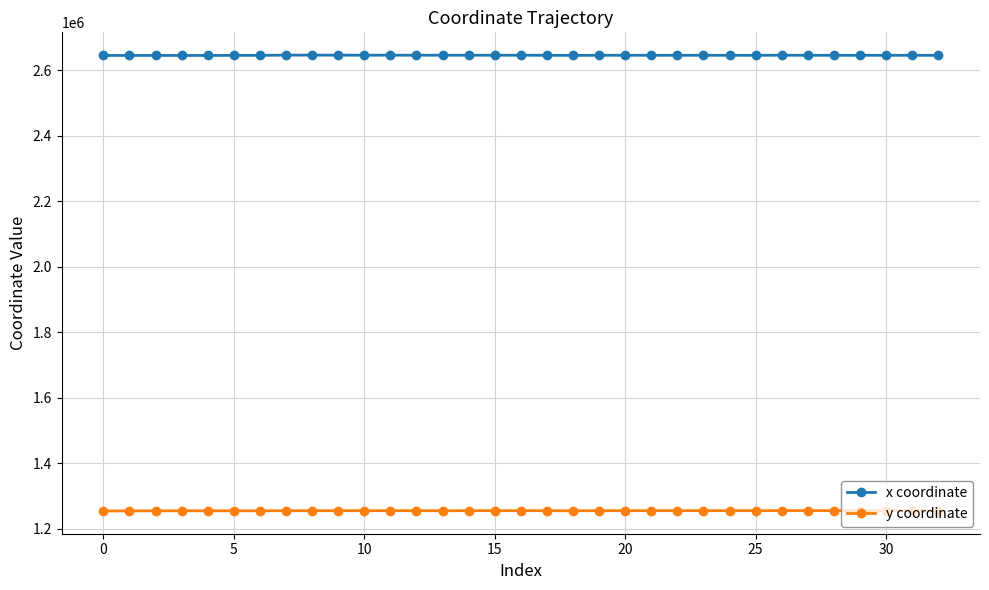

What is the value of the y coordinate point at the 2nd from the left?

1254210.0